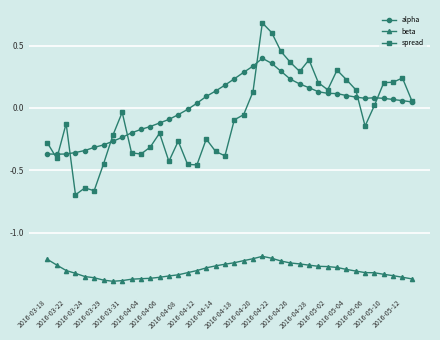

What is the highest value of the spread series?

0.7